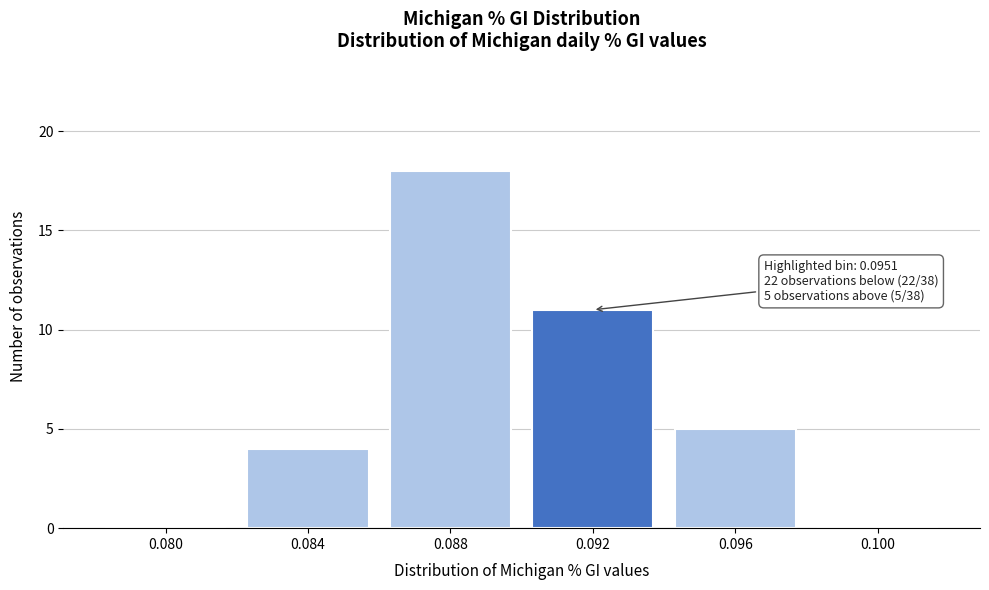

Reading right to left, what are all the values shown in this chart?

0.100=0	0.096=5	0.092=11	0.088=18	0.084=4	0.080=0